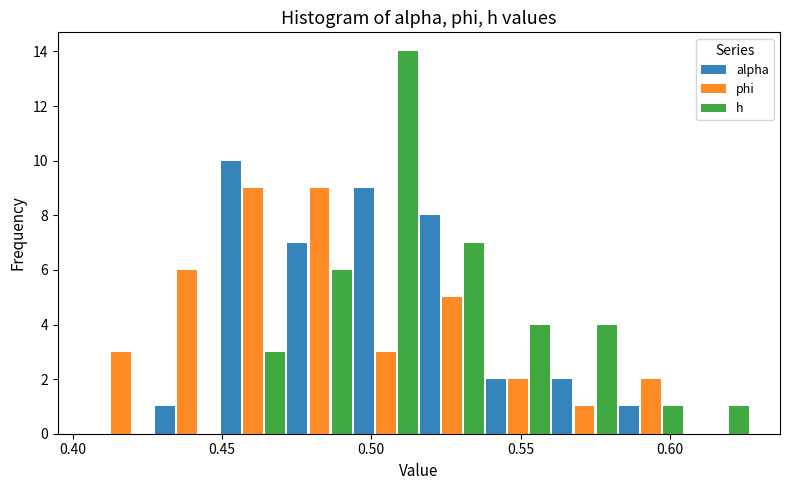

What is the height of the alpha bar covering 0.495 to 0.515 on the x-axis? Neither the bar edges nor the heights are printed on the chart, so give them approximately, as read against the axes.

9